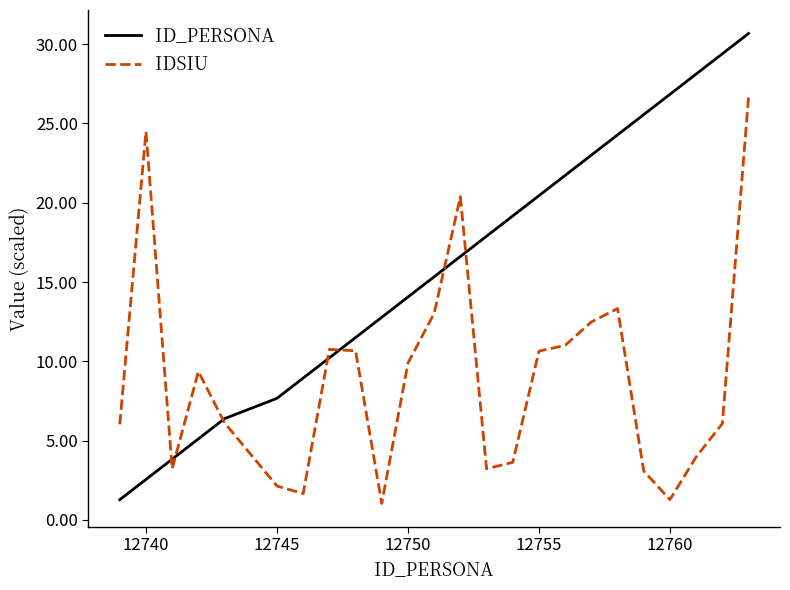

What is the sum of all ID_PERSONA values?

383.3